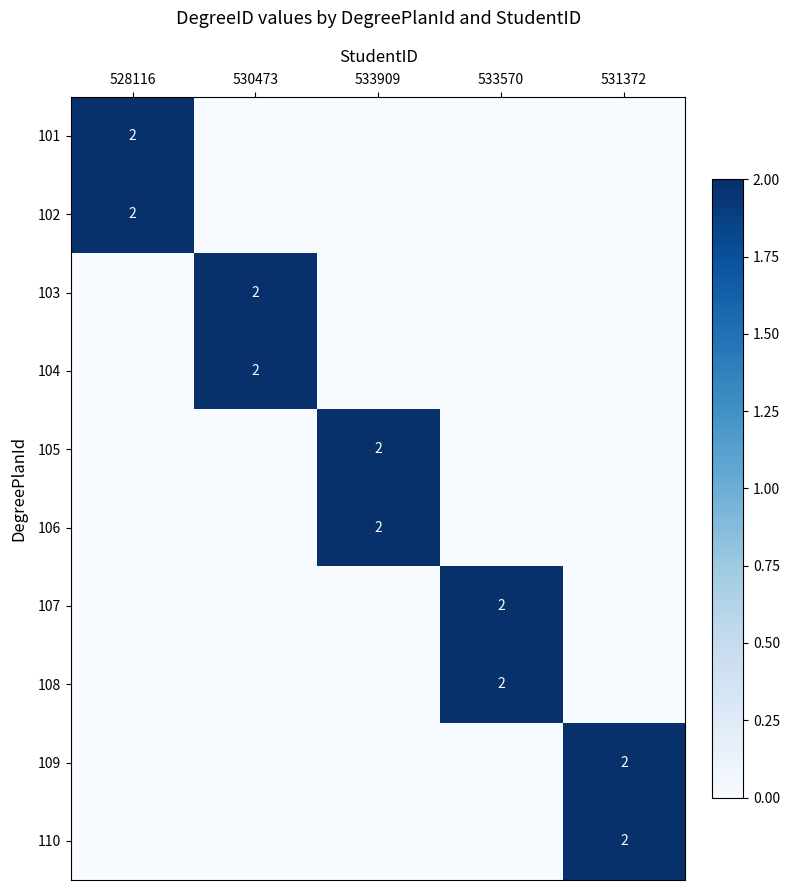

What is the difference between the maximum and minimum values in the 108 series?

2